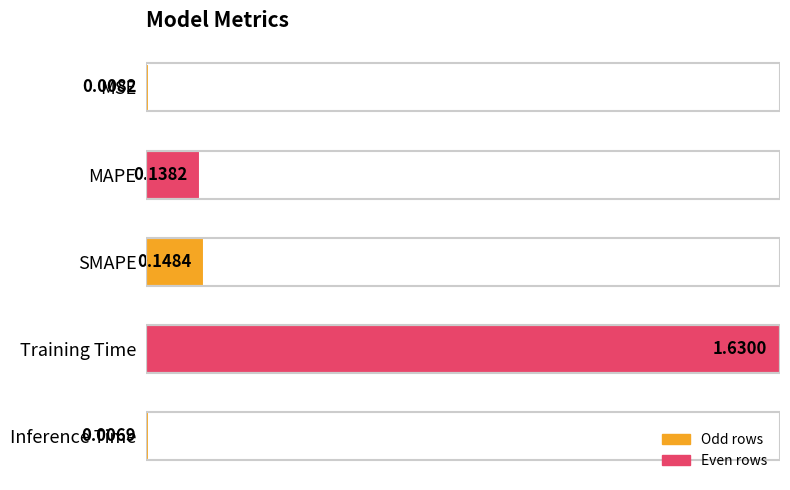

Are the bars grouped side by side (vs. stacked)?

No